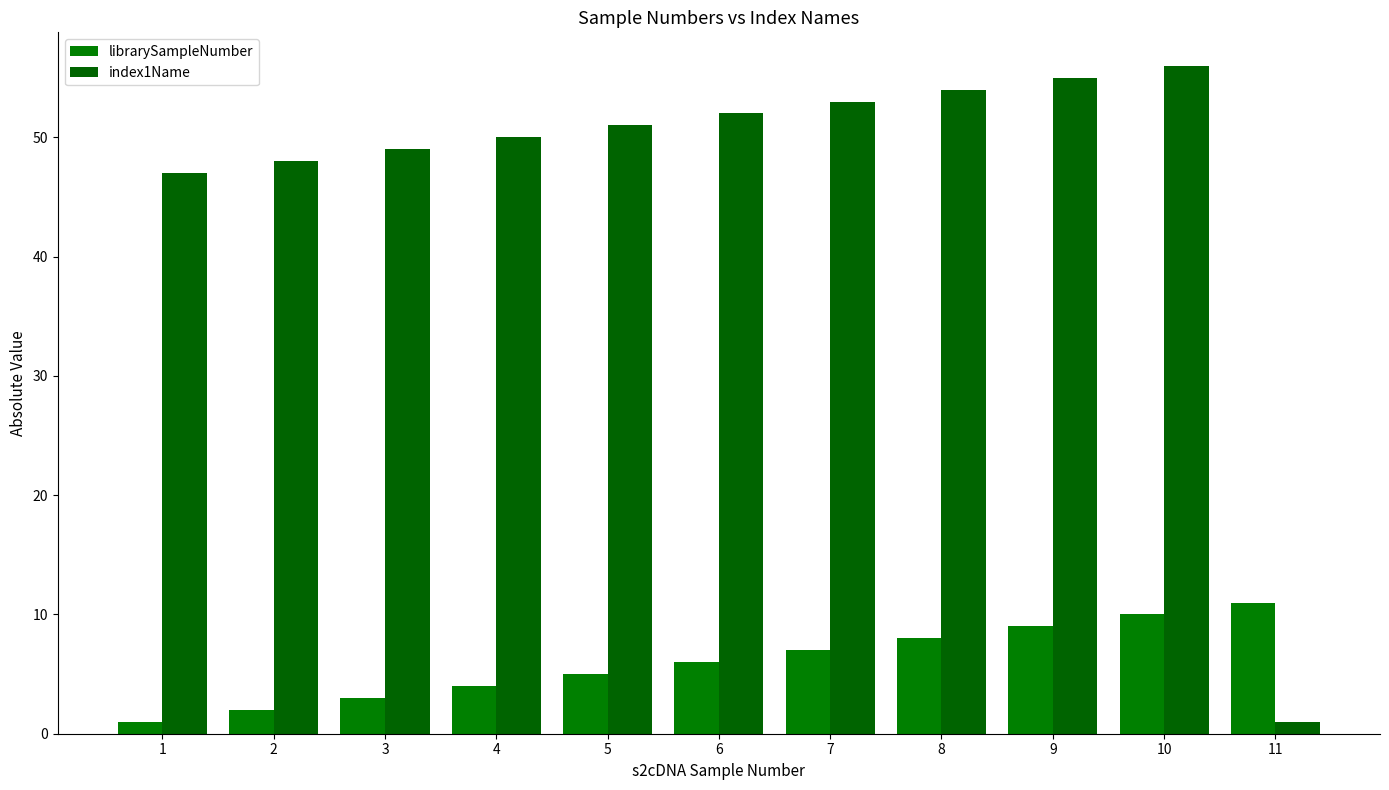

Reading left to right, list all the values displayed in this chart.

librarySampleNumber: 1	2	3	4	5	6	7	8	9	10	11
index1Name: 47	48	49	50	51	52	53	54	55	56	1